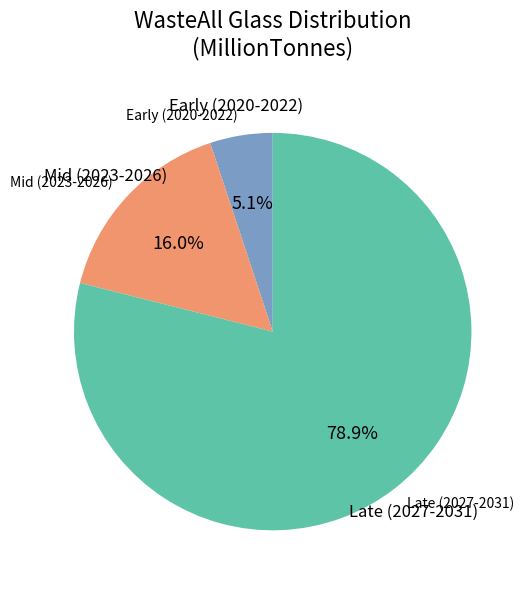

Which slice is the largest?

Late (2027-2031)